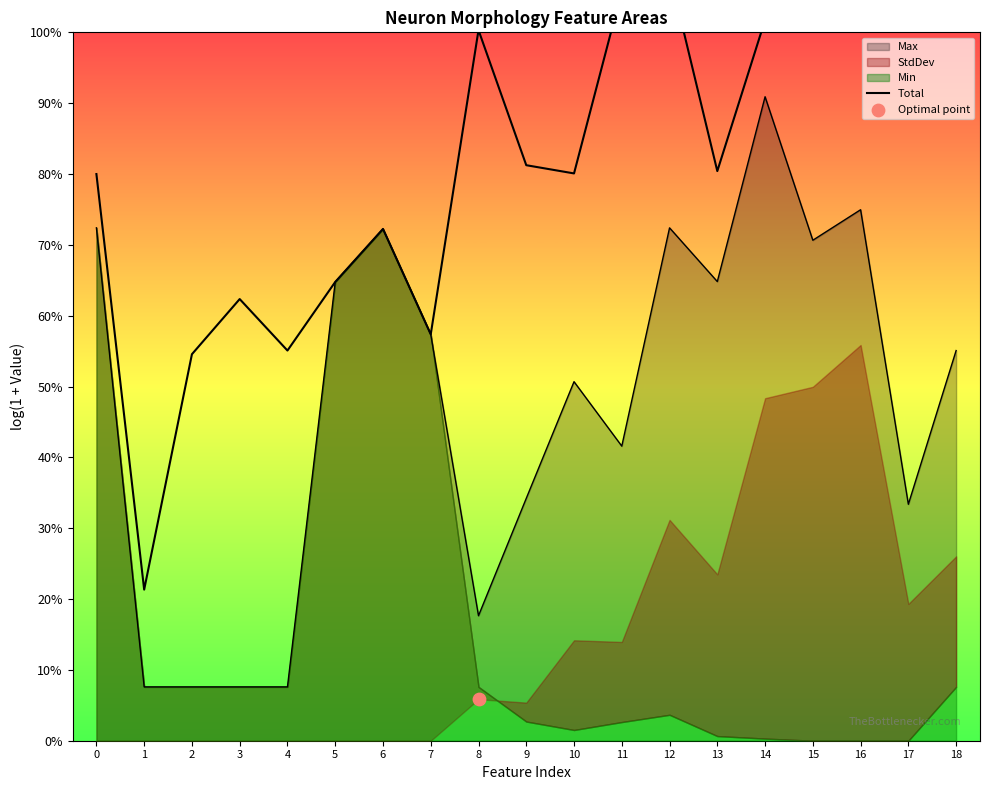

Between 15 and 11, which is larger?

15